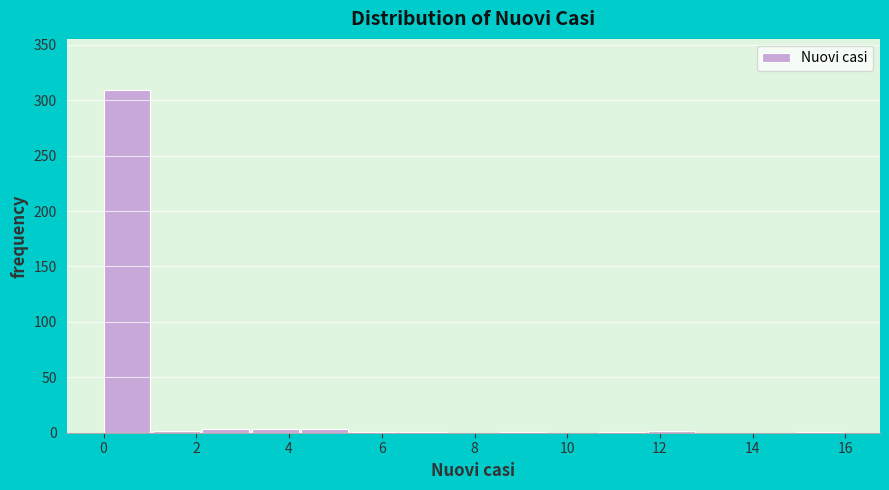

How tall is the bar that spans 0.0 to 1.0 on the x-axis? Neither the bar edges nor the heights are printed on the chart, so give them approximately, as read against the axes.

310